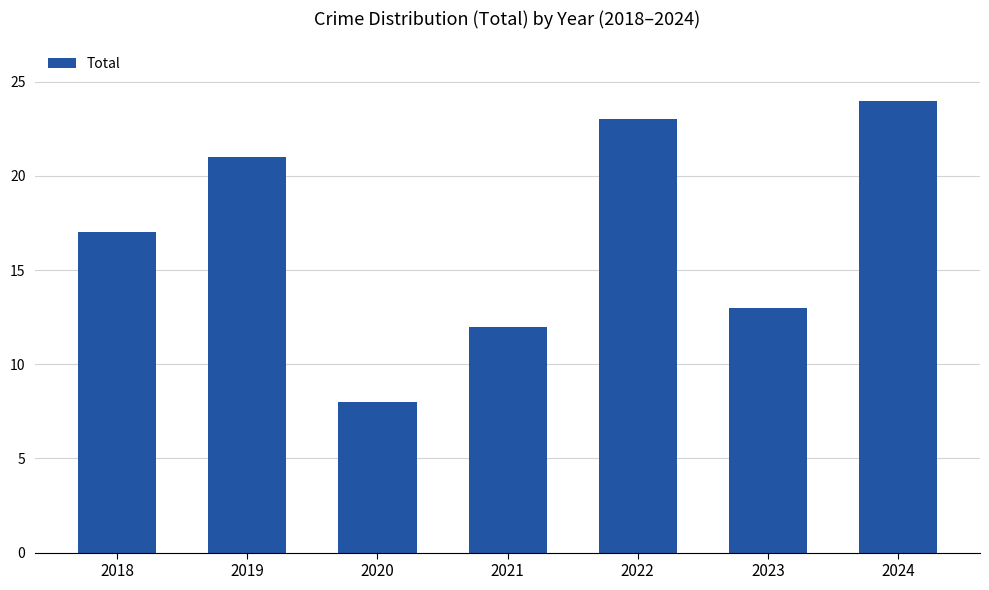

Reading right to left, what are all the values shown in this chart?

24	13	23	12	8	21	17